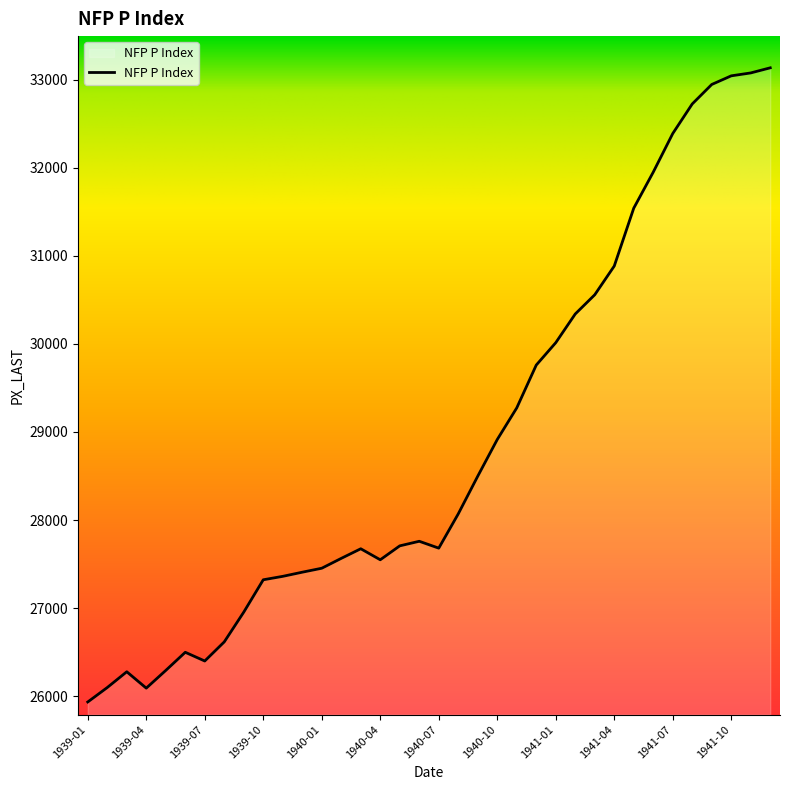

What is the maximum value shown in the chart?

33133